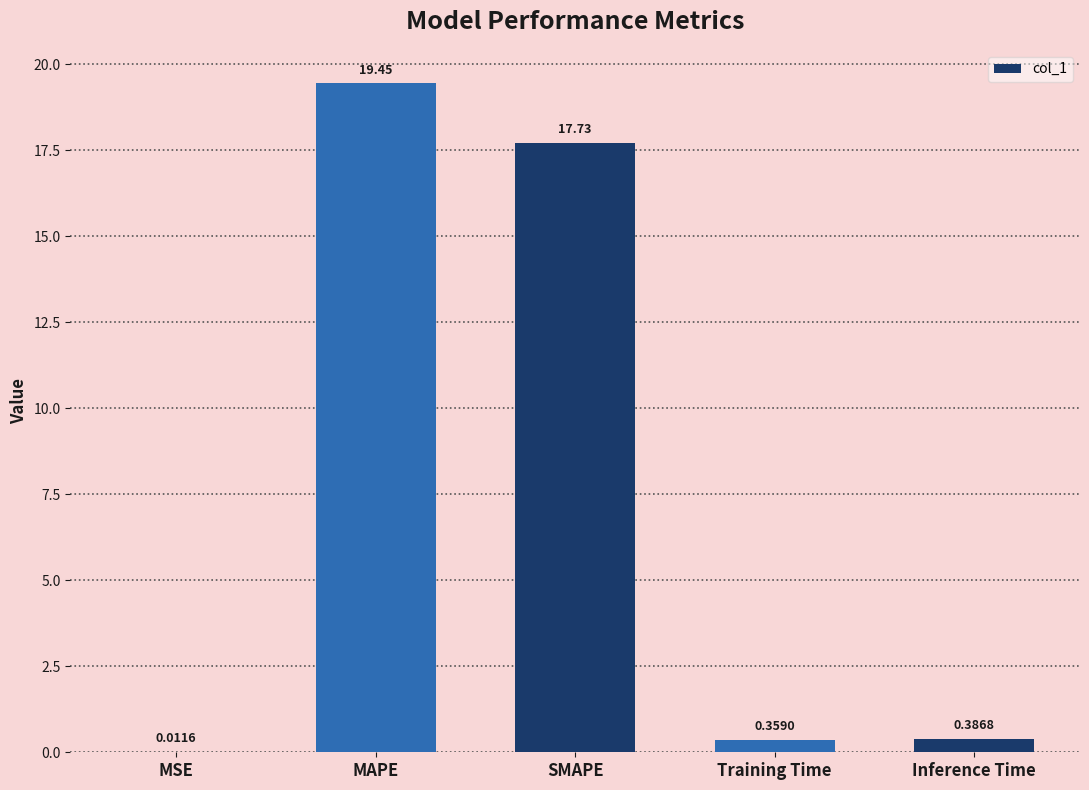

What is the sum of all values?

37.9